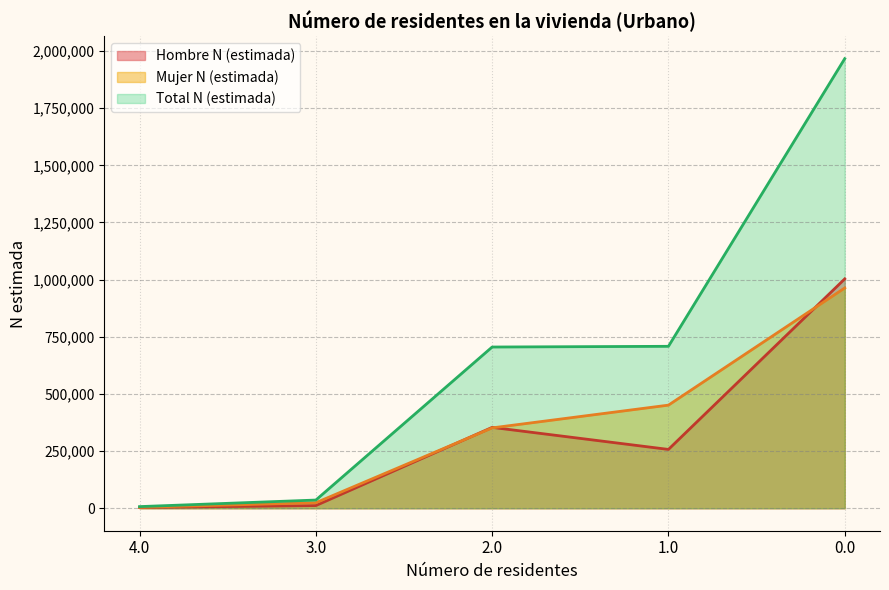

Which series has the largest total across all categories?

Total N (estimada)